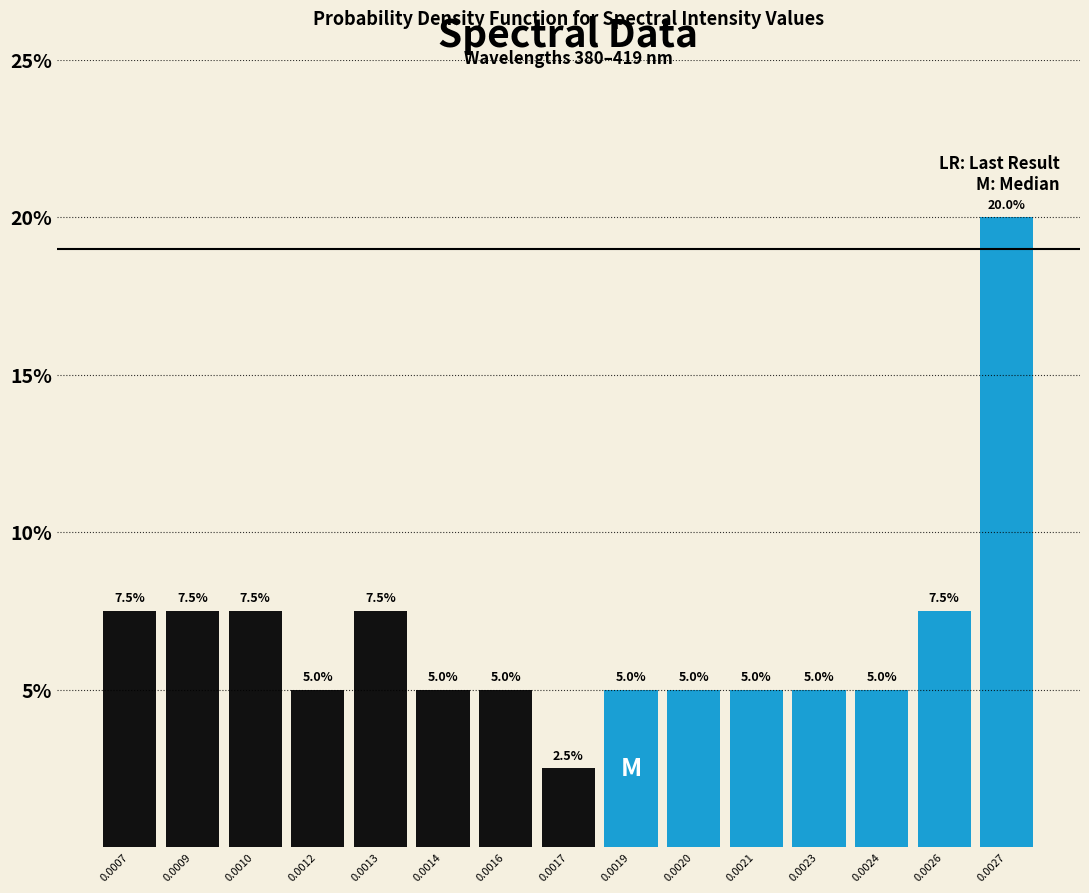

Does the chart contain any negative values?

No